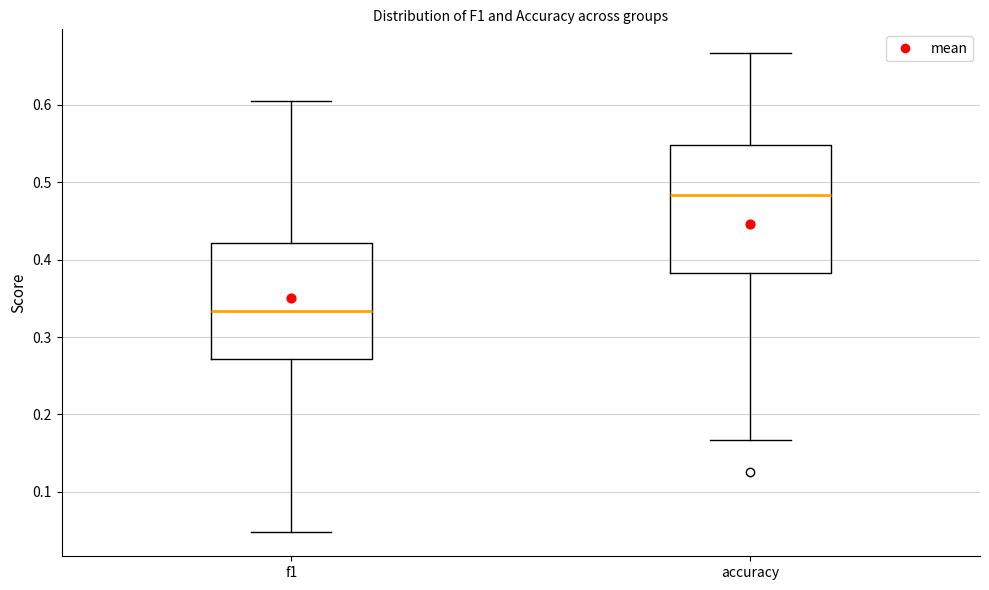

Reading left to right, read every box against the y-axis: the position of its median line, the range the box covers, and the ends of its whiskers. The values are not printed on the chart, so give them approximately, as read against the axis.

f1: median 0.33, box 0.27 to 0.42, whiskers 0.05 to 0.61
accuracy: median 0.48, box 0.38 to 0.55, whiskers 0.17 to 0.67